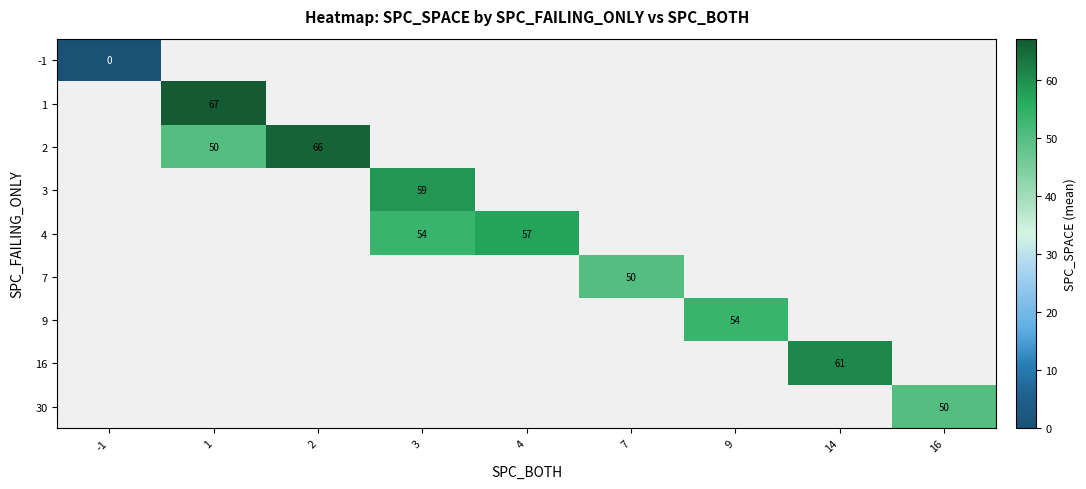

Which label corresponds to the smallest value in the chart?

-1